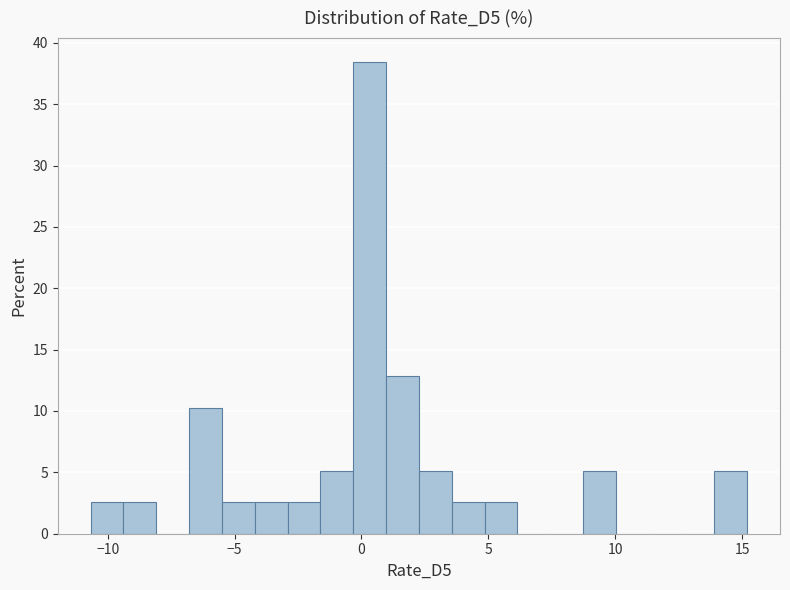

Around what value on the x-axis is the tallest bar? Give the approximate position of its centre, as read against the axis.

0.5